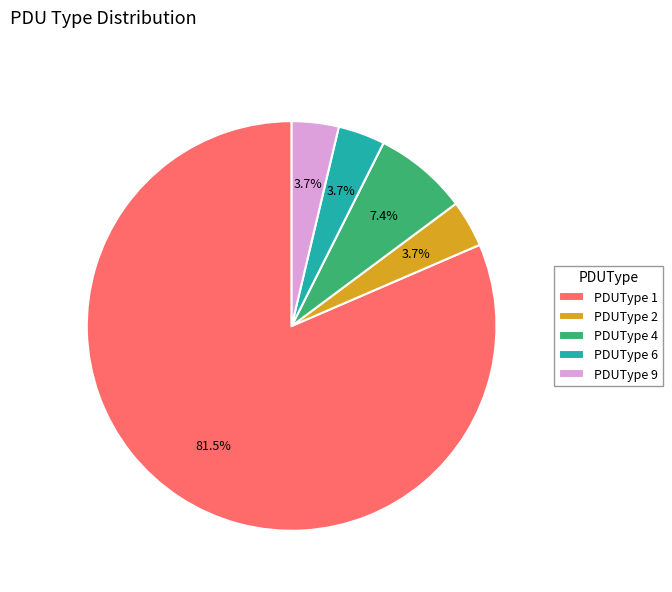

What percentage is the PDUType 6 slice, to the nearest percent?

4%